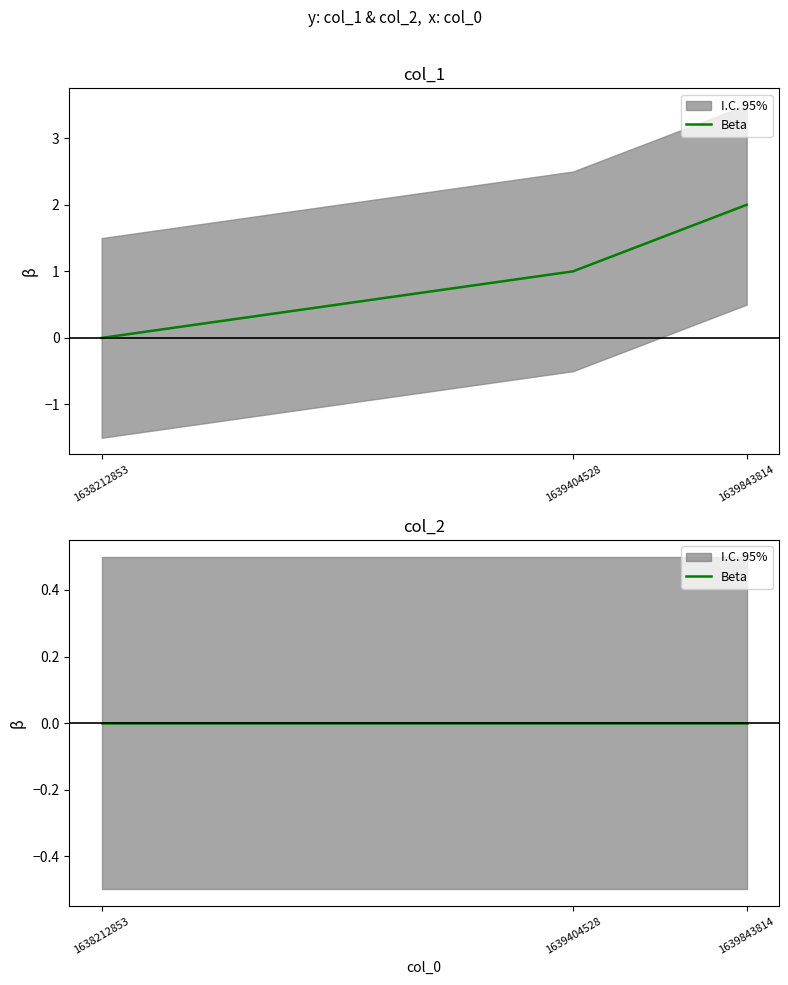

How many values are above zero?

2